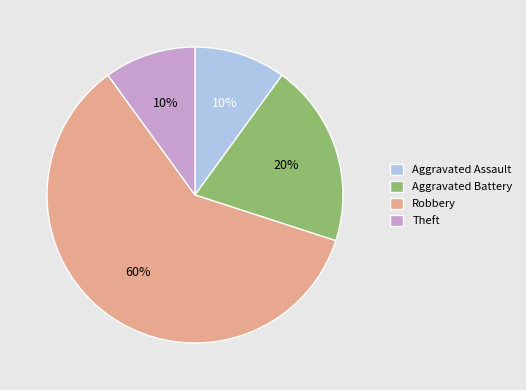

How many slices are in this pie chart?

4